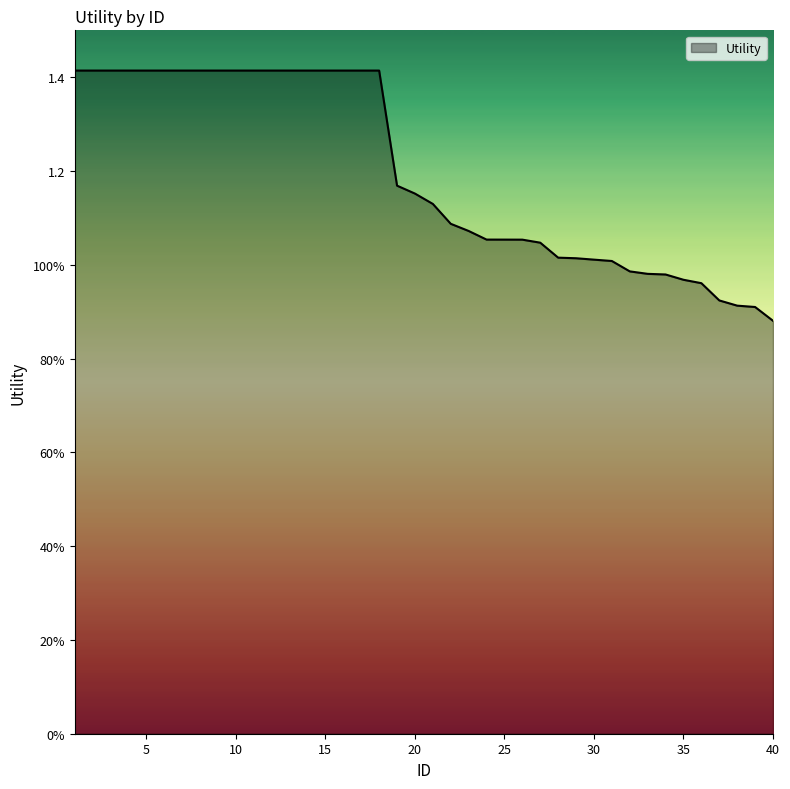

Does the chart display data point markers on the line(s)?

No